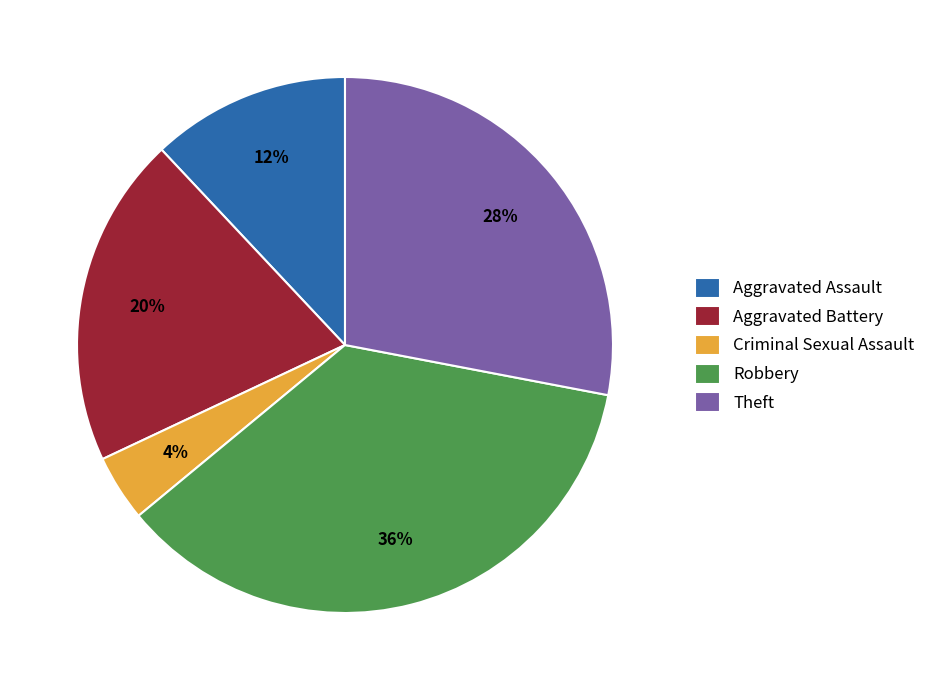

How many slices are in this pie chart?

5